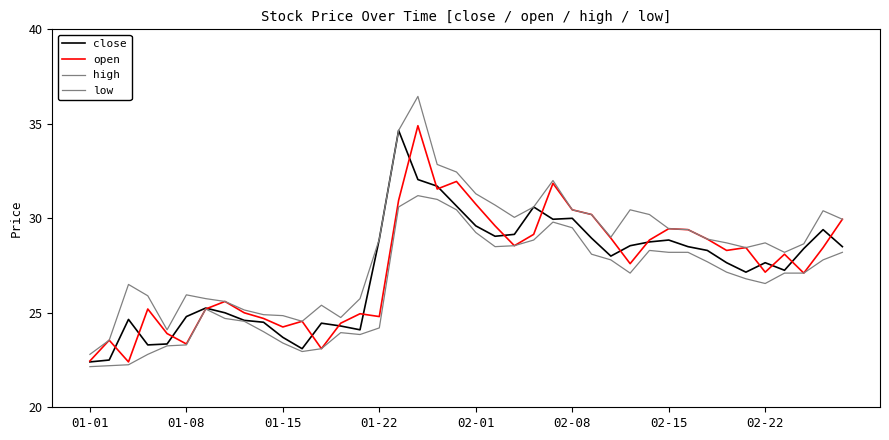

True or false: high and low intersect in this chart.

False